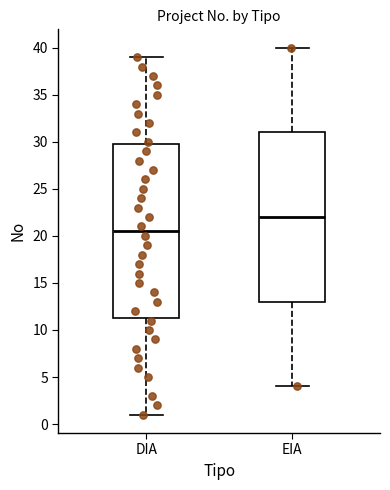

Where does the median line of the box for EIA sit on the y-axis? The values are not printed on the chart, so give them approximately, as read against the axis.

22.0